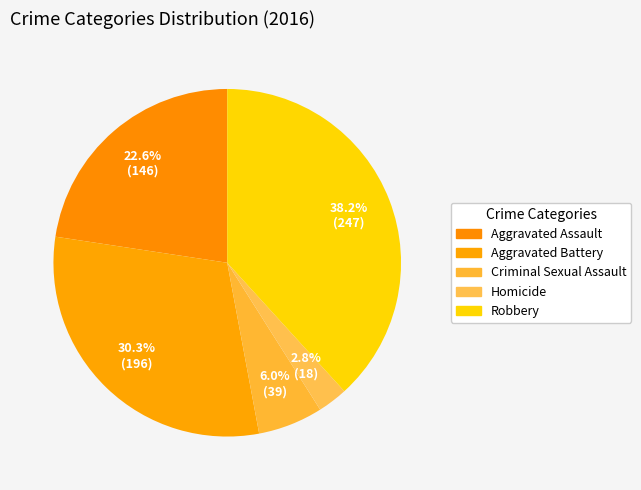

How many segments does this pie chart have?

5